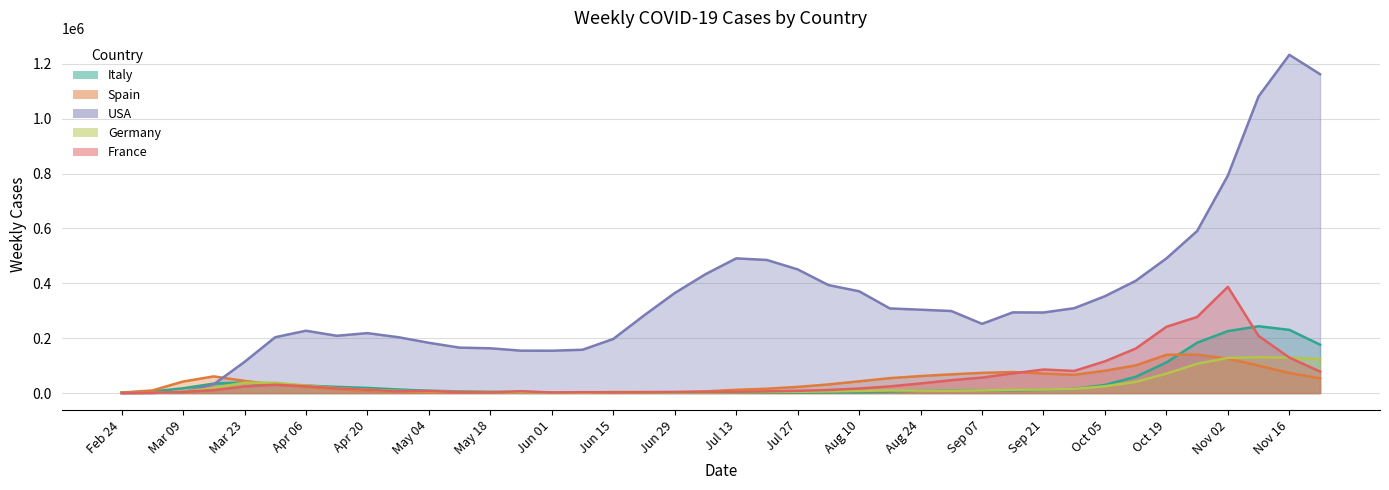

In USA, how many points are higher than both neighbors (excluding endpoints)?

5